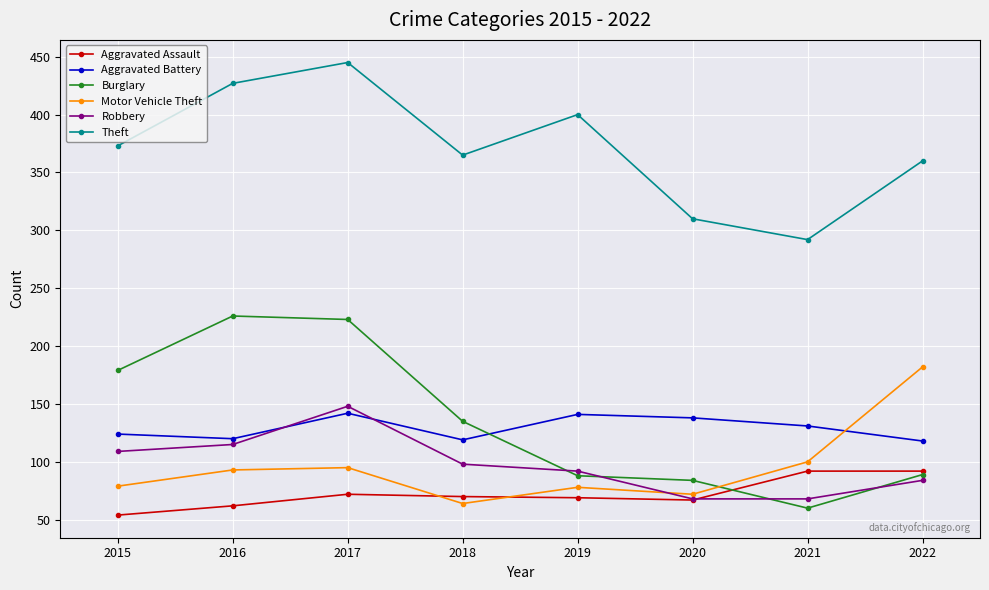

What is the sum of all Aggravated Battery values?

1033